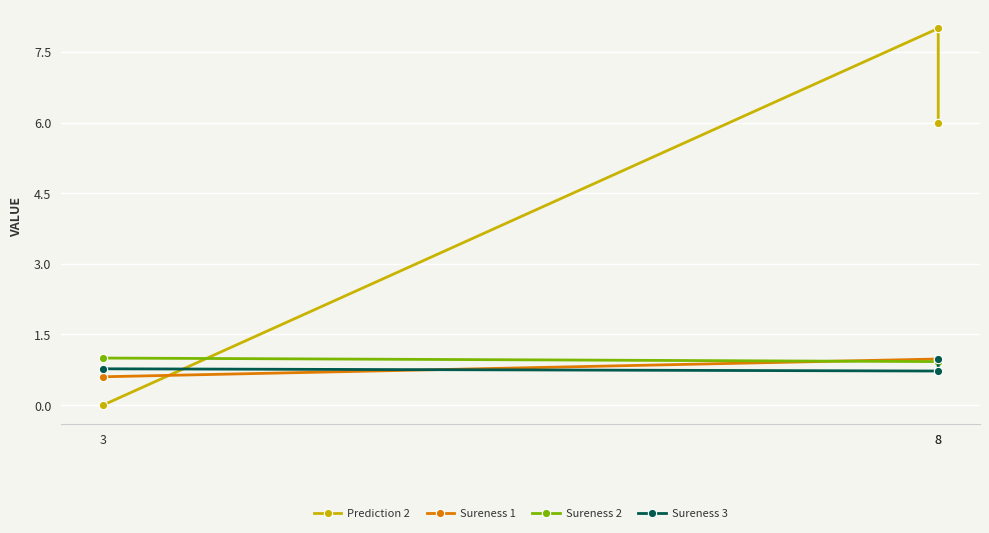

What is the maximum value shown in the chart?

8.0